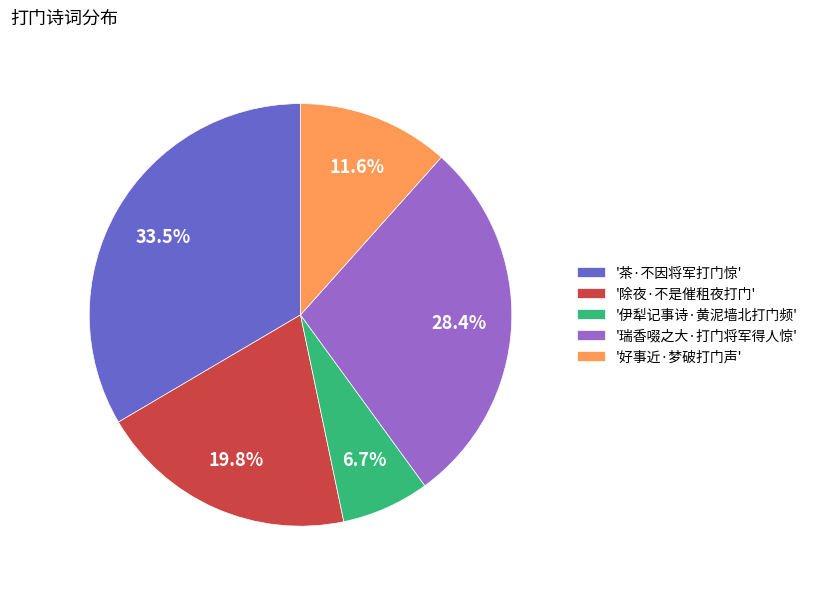

What percentage do '伊犁记事诗·黄泥墙北打门频' and '茶·不因将军打门惊' together represent?

40.2%